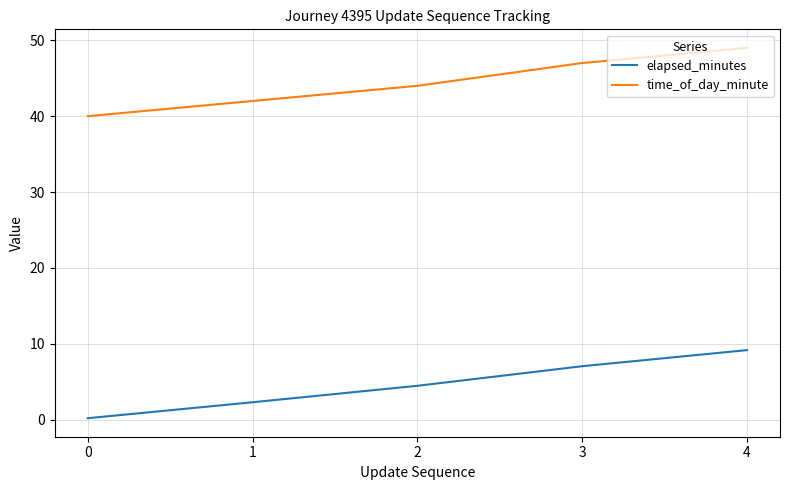

The time_of_day_minute series shows 42.0 at 1. True or false?

True